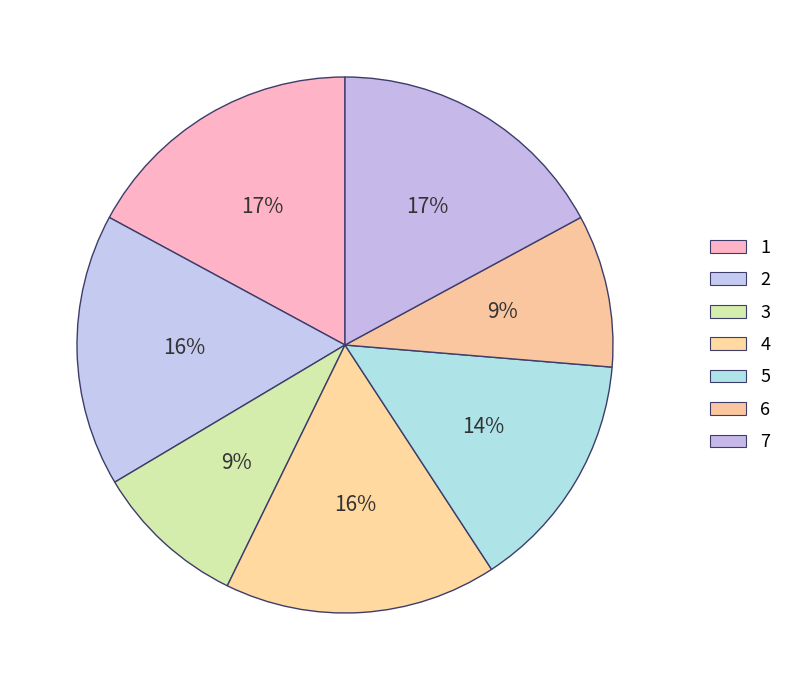

Which slice is the largest?

1